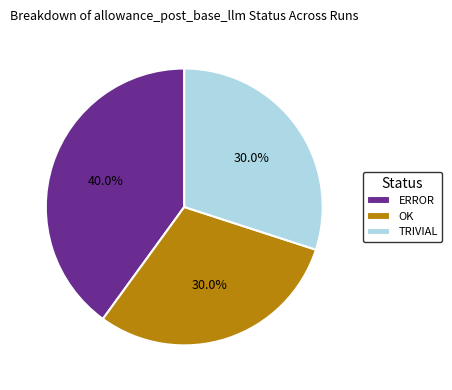

How many slices are in this pie chart?

3